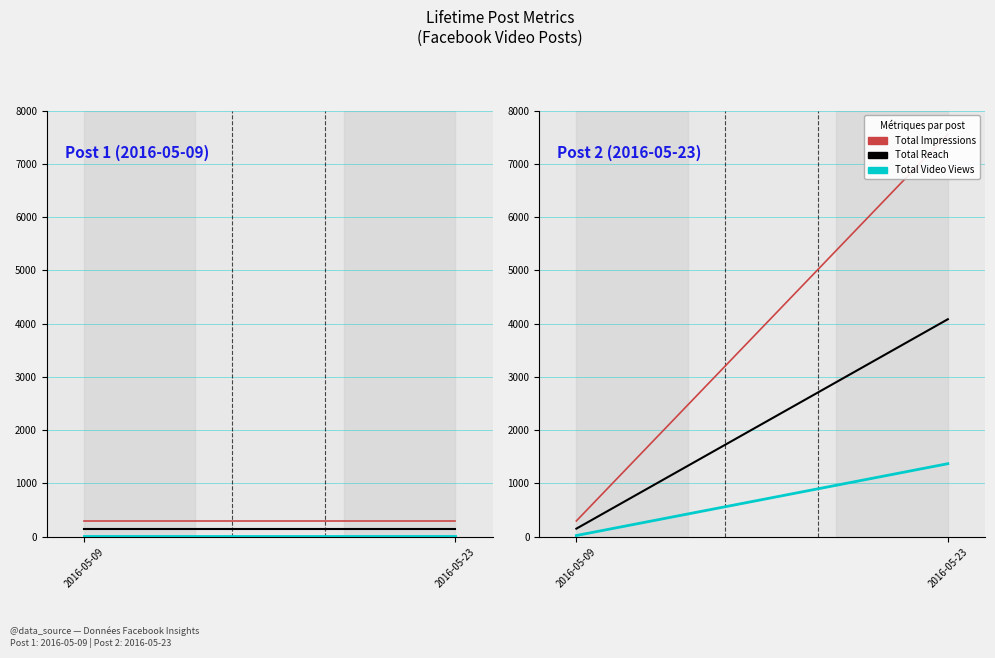

What is the minimum value shown in the chart?

20